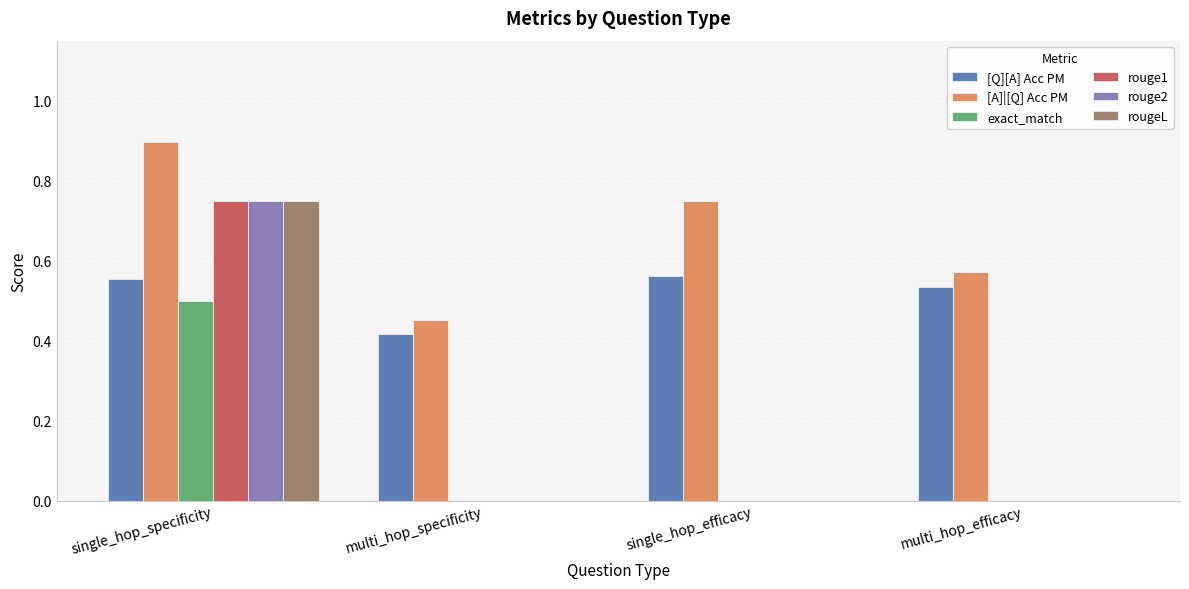

Are the bars grouped side by side (vs. stacked)?

Yes